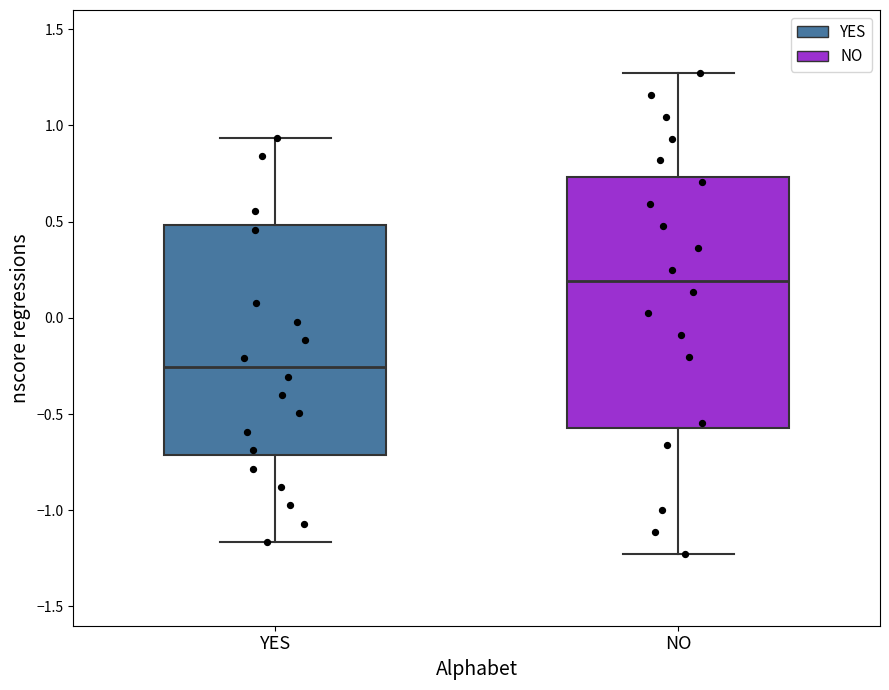

Comparing the boxes themselves (not the whiskers), which one is the tallest?

NO